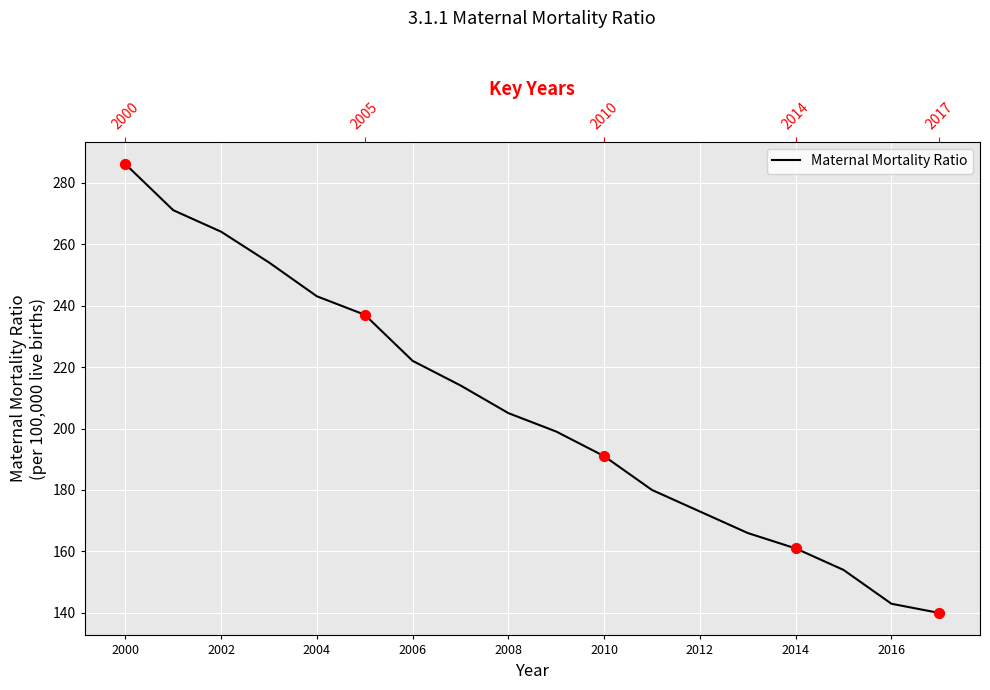

Between 2016 and 2012, which is larger?

2012